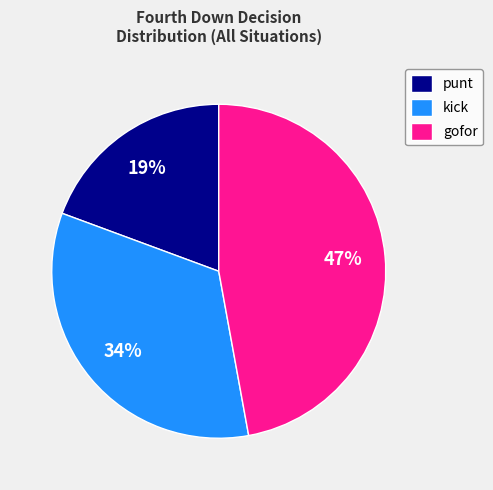

What is the ratio of the value at gofor to the value at kick?

1.4